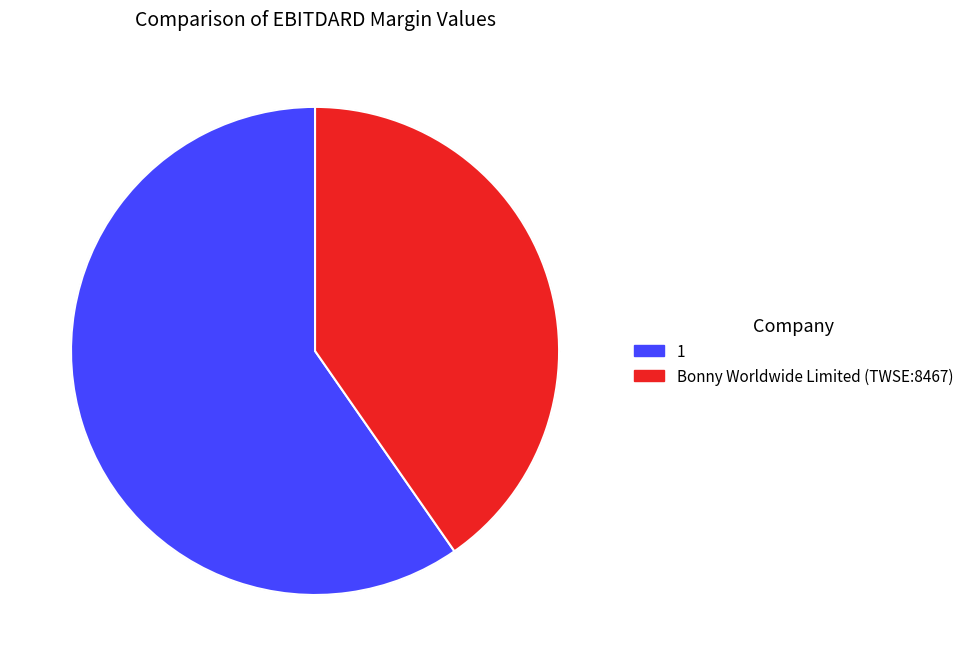

Is it true that 1 is 65% of the pie?

False